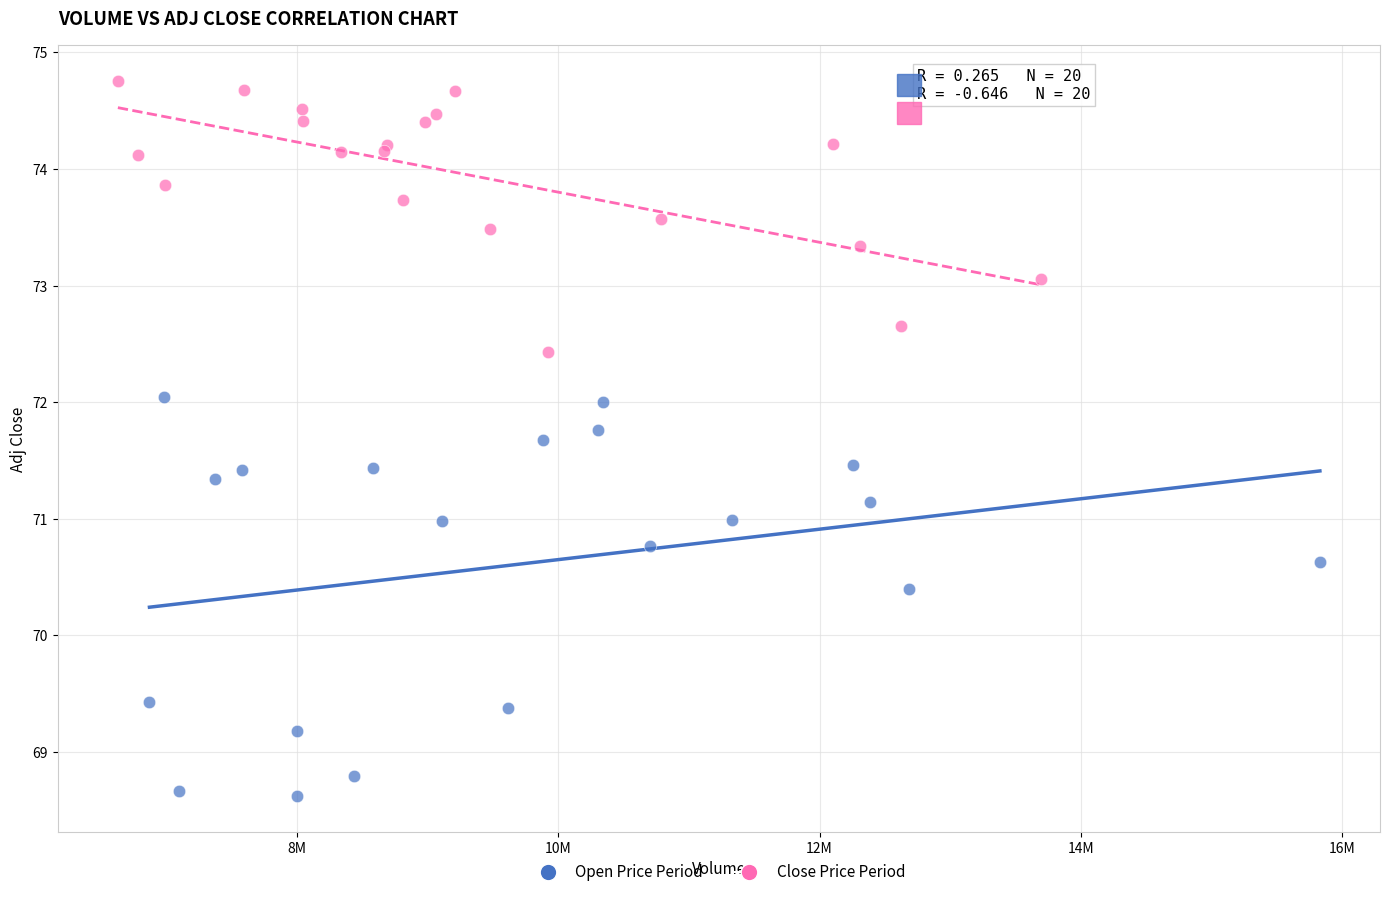

Which series reaches the maximum Y coordinate?

Close Price Period